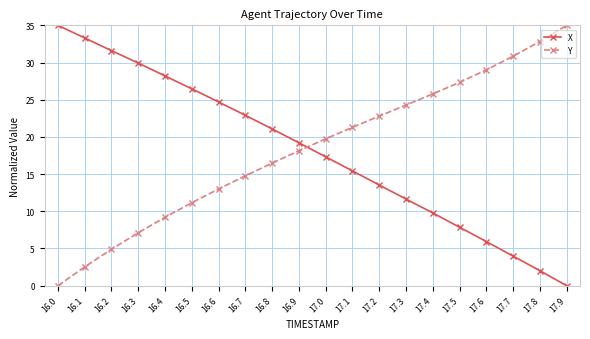

Is it true that Y equals 16.1 at 17.7?

False